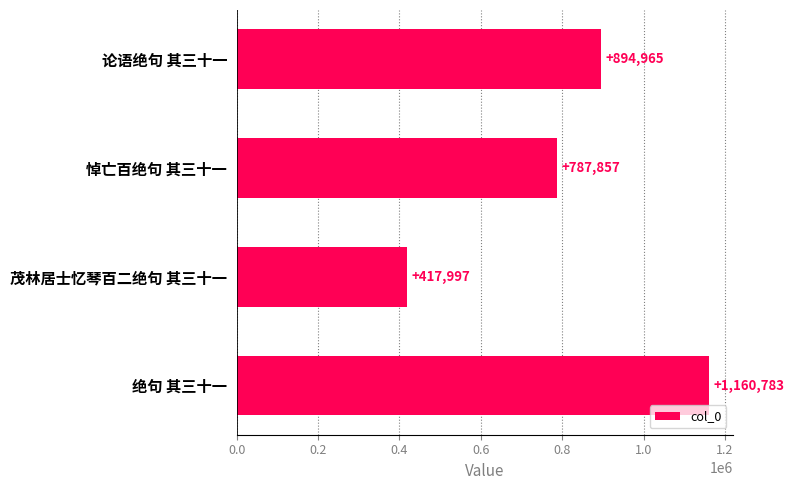

Which label corresponds to the largest value in the chart?

绝句 其三十一